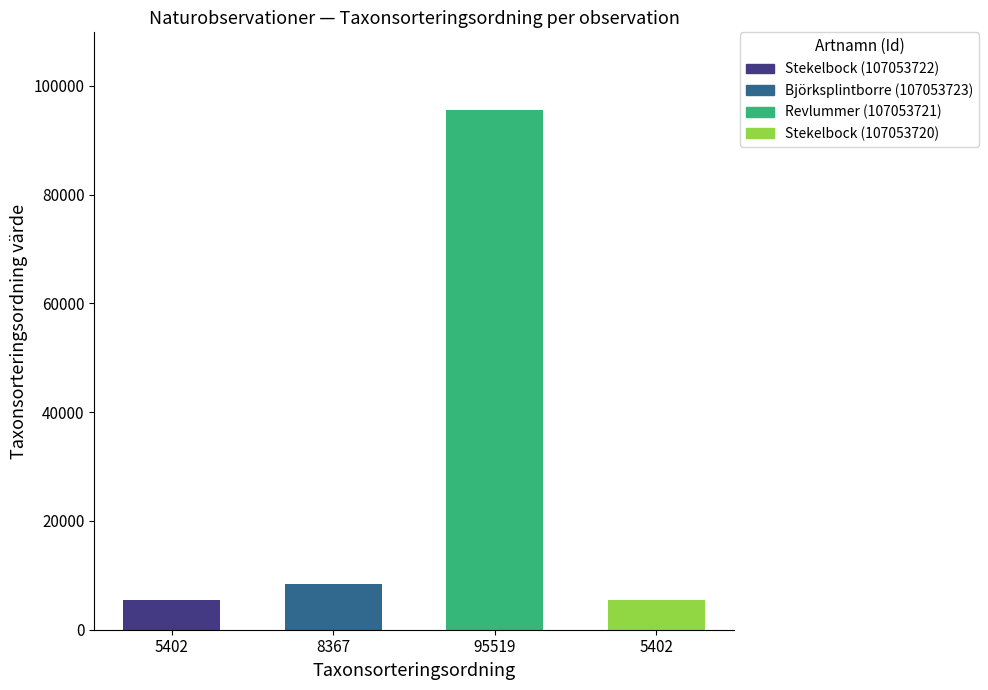

What is the total value across all series at 107053722?

5410